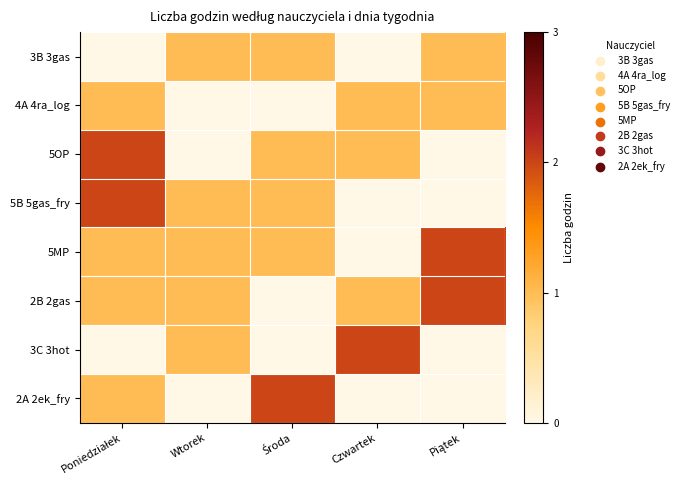

How many series are shown in this chart?

8